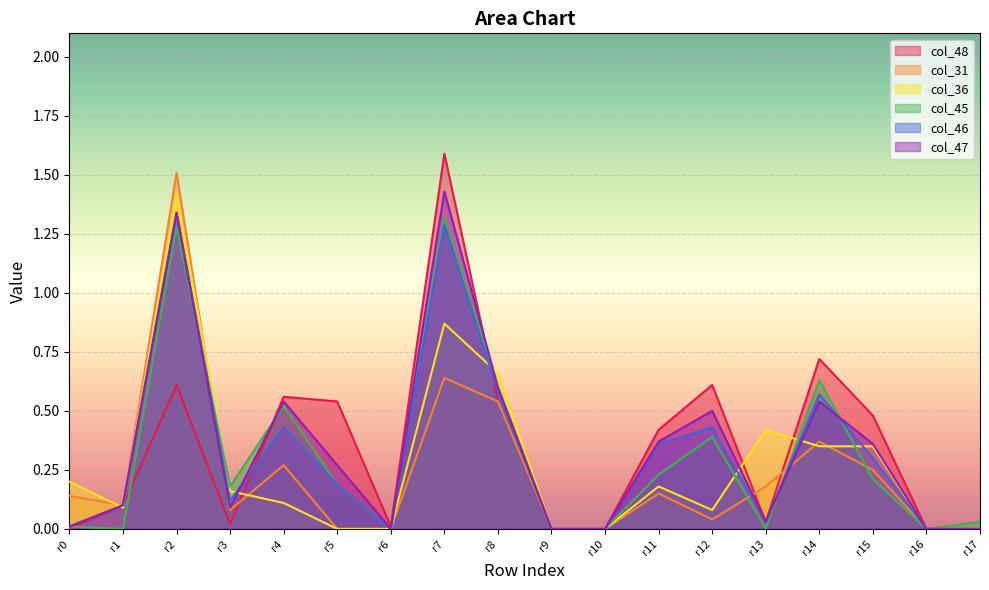

The value of col_48 at r9 is 0.0. True or false?

True